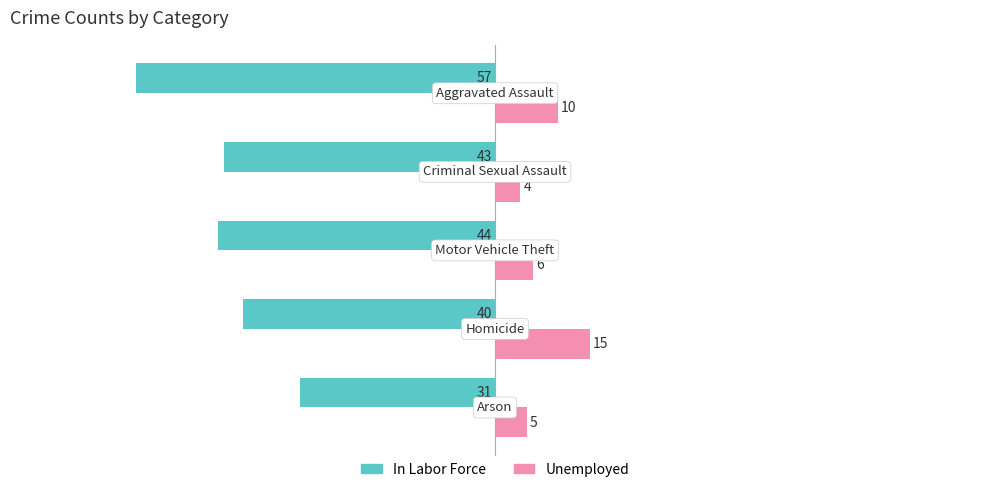

List the series in order of their overall mean, lowest first.

In Labor Force, Unemployed